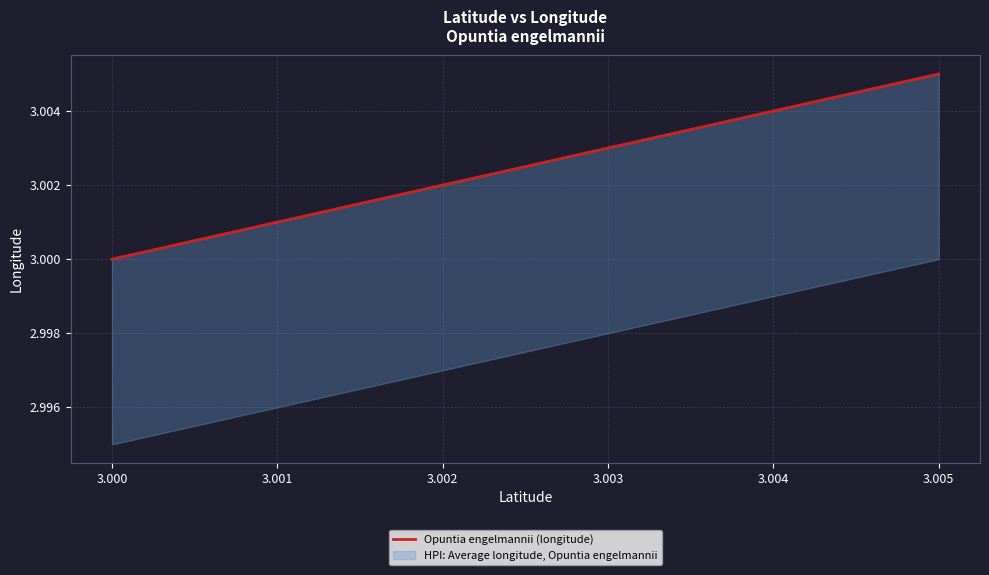

How many lines are shown in the chart?

1